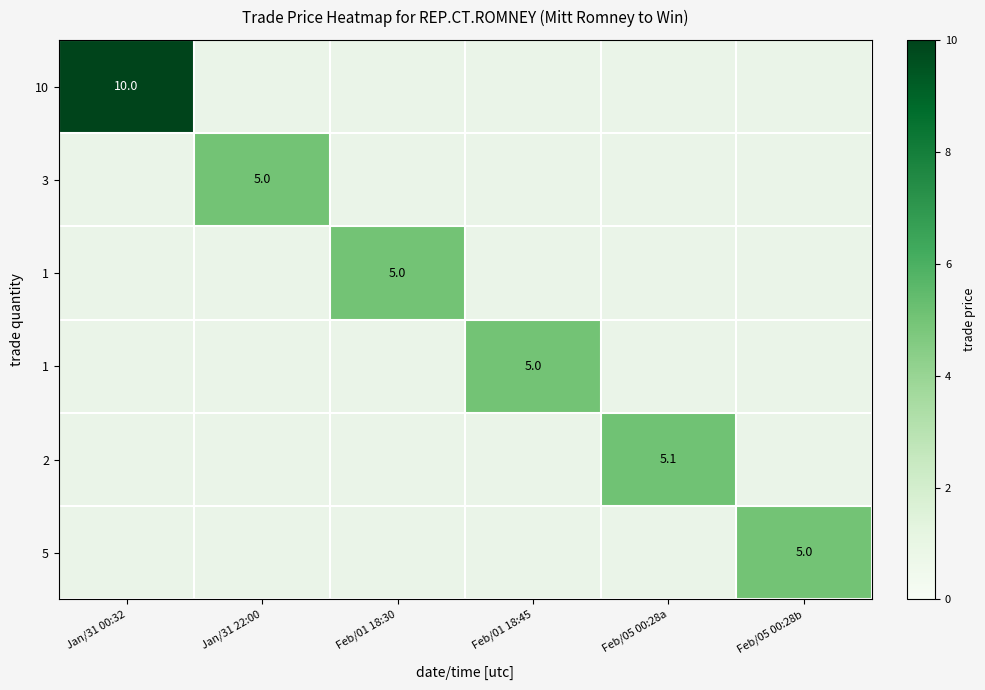

Between Feb/01 18:45 and Feb/01 18:30, which is larger?

Feb/01 18:30